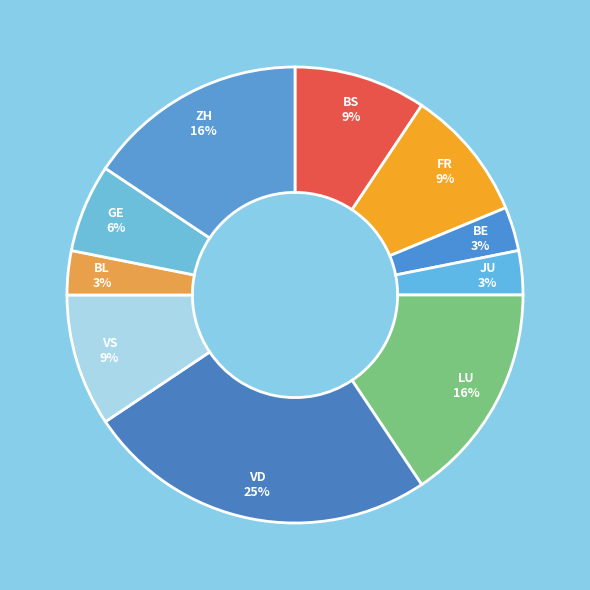

To the nearest percent, what is the difference between the largest and smallest slice percentages?

22%